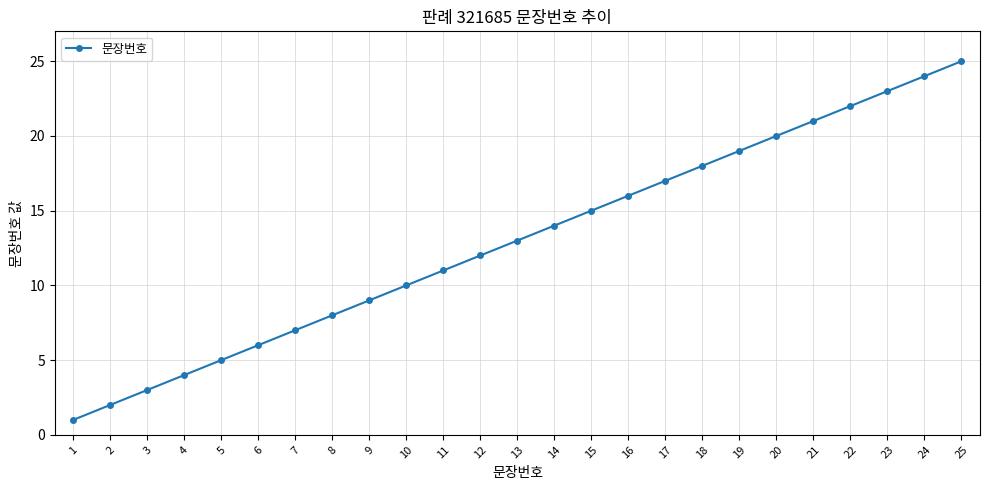

List the labels in order of value, largest first.

25, 24, 23, 22, 21, 20, 19, 18, 17, 16, 15, 14, 13, 12, 11, 10, 9, 8, 7, 6, 5, 4, 3, 2, 1